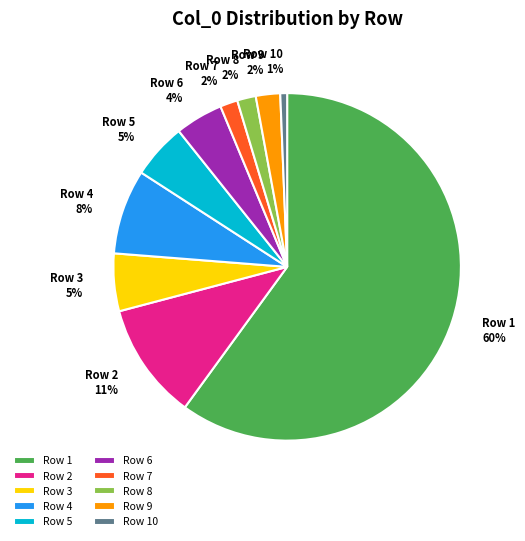

To the nearest percent, what is the average slice percentage?

10%